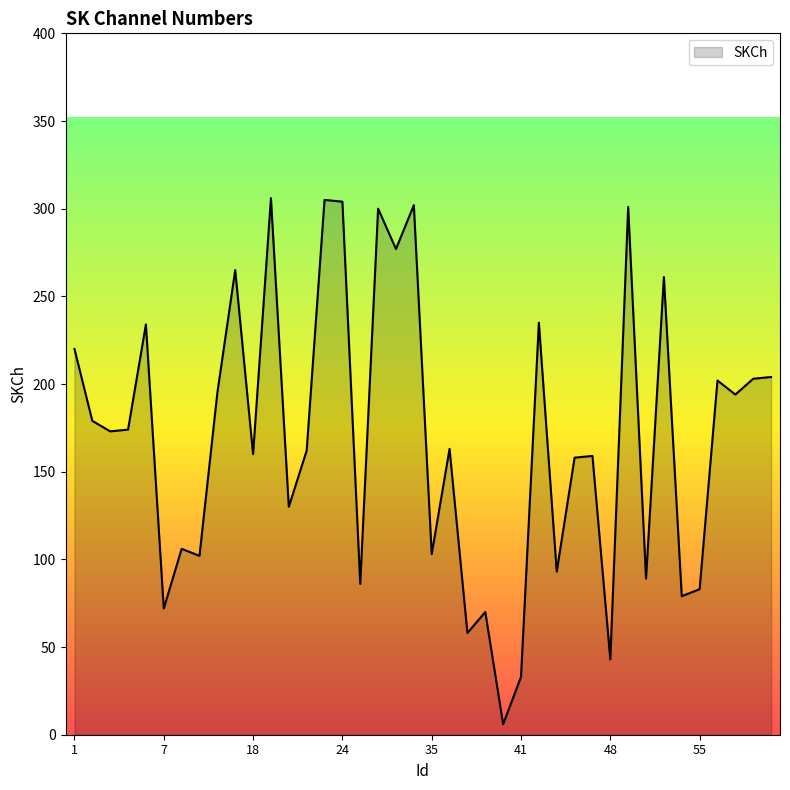

What is the greatest value displayed?

306